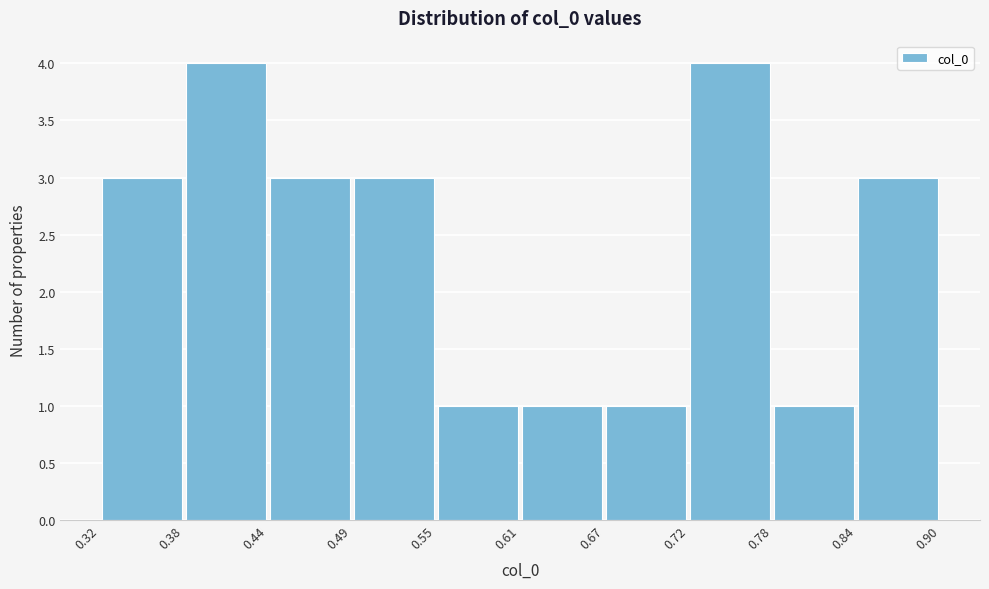

Reading left to right, list every bar in this chart as the range it spans on the x-axis followed by its height. The values are not printed on the chart, so give them approximately, as read against the axis.

0.32 to 0.38: 3
0.38 to 0.44: 4
0.44 to 0.49: 3
0.49 to 0.55: 3
0.55 to 0.61: 1
0.61 to 0.67: 1
0.67 to 0.72: 1
0.72 to 0.78: 4
0.78 to 0.84: 1
0.84 to 0.90: 3